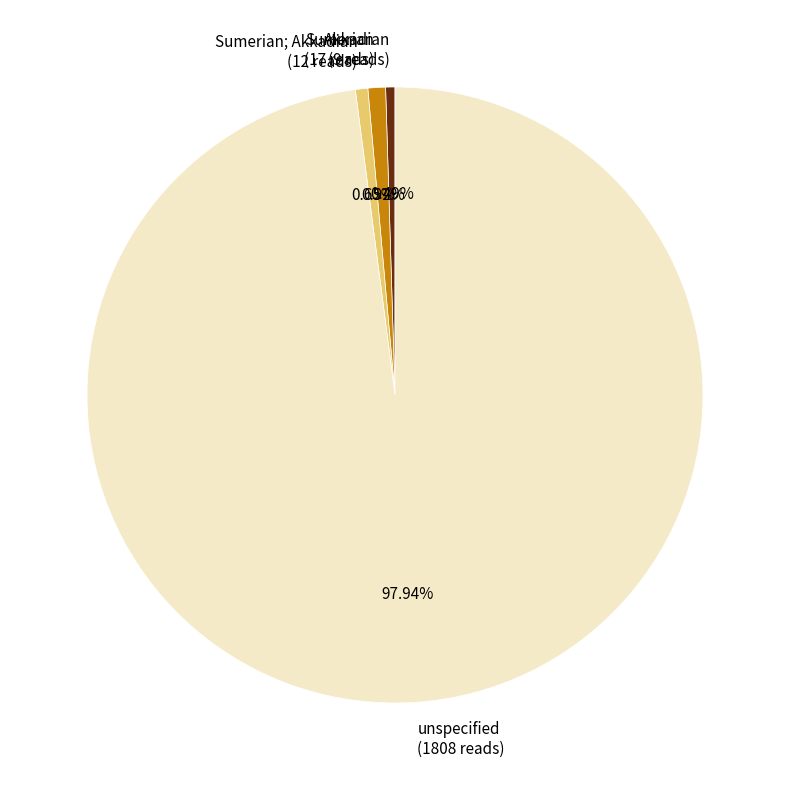

Which has a higher value, Sumerian; Akkadian (12 reads) or unspecified (1808 reads)?

unspecified (1808 reads)